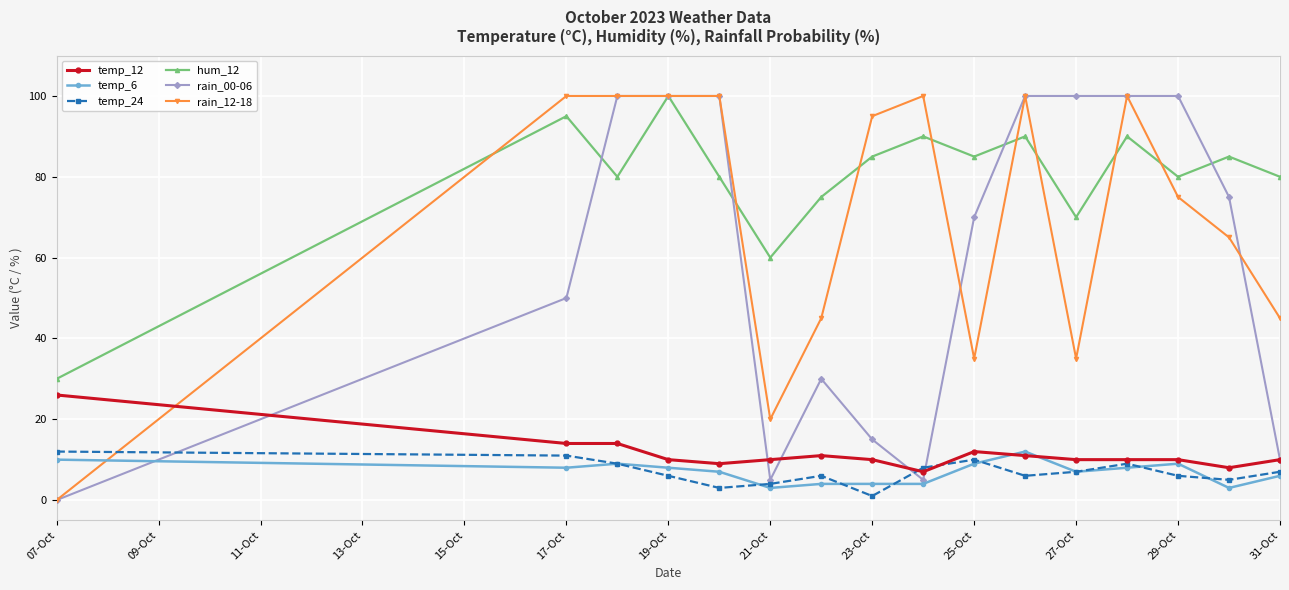

True or false: temp_12 and rain_12-18 cross at least once.

True